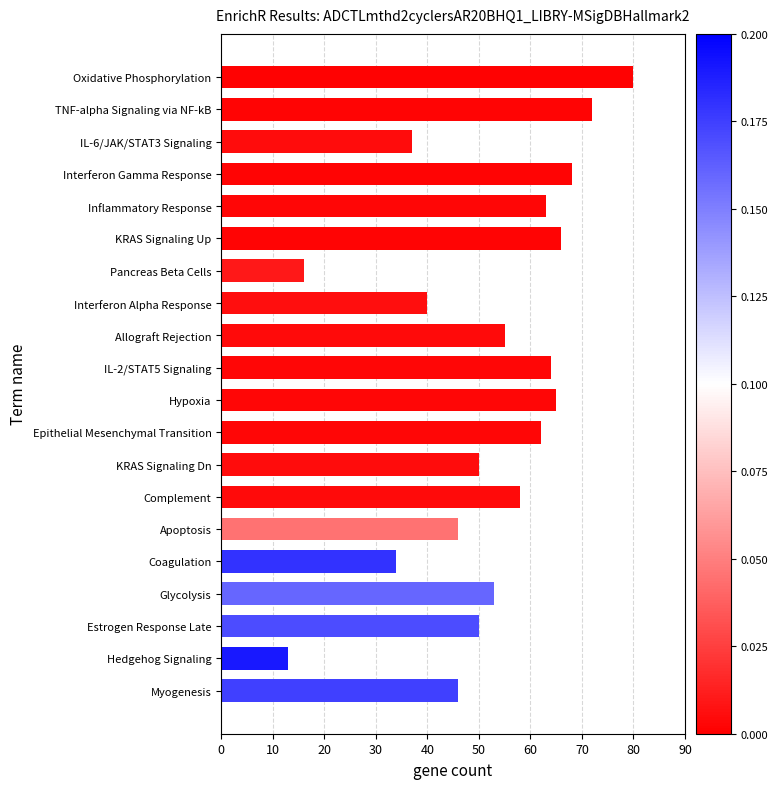

What is the change in value from Estrogen Response Late to Interferon Alpha Response?

-10